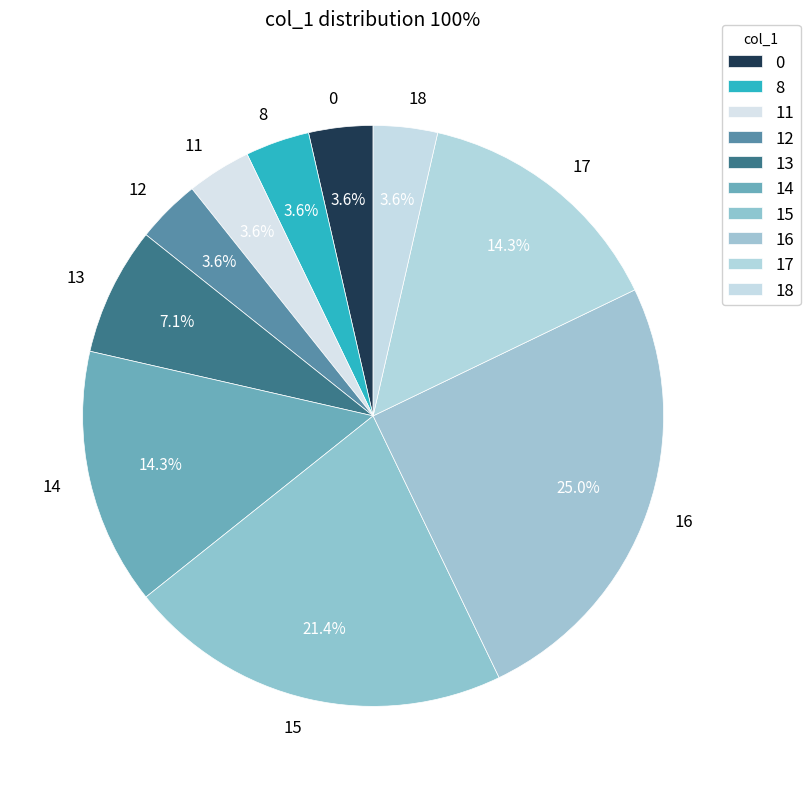

Approximately how many times larger is the value at 14 compared to 15?

0.7